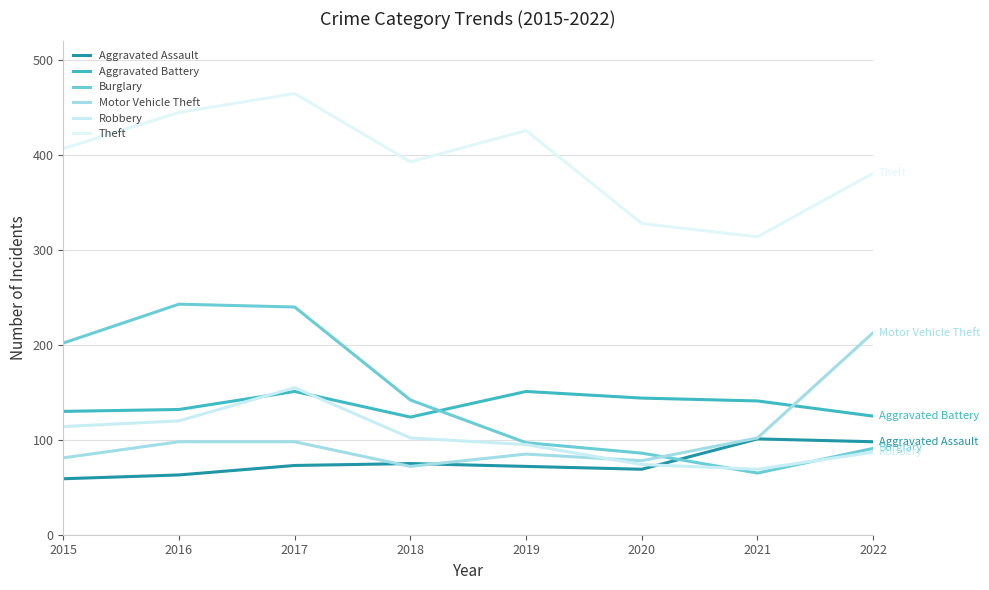

How many lines are shown in the chart?

6